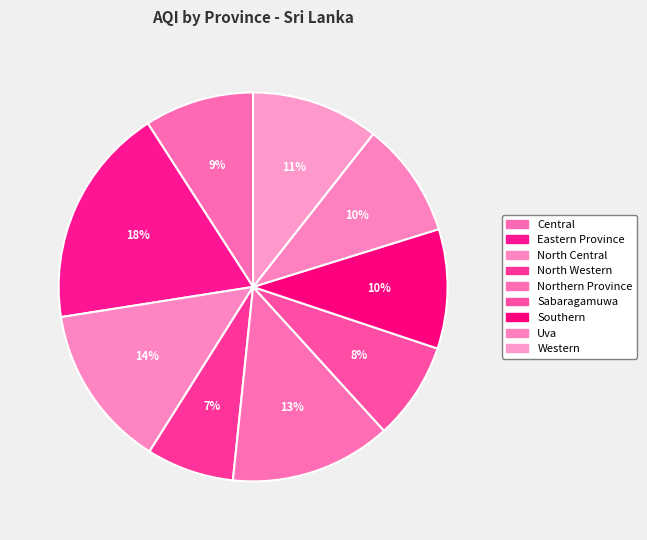

Count the number of slices in the pie.

9